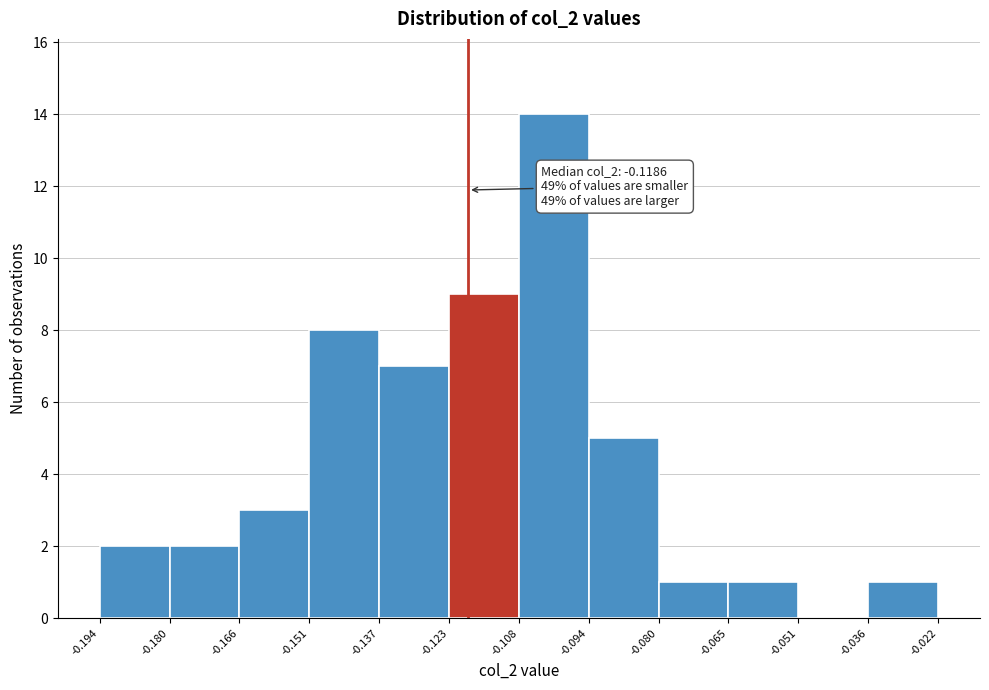

Over which range of the x-axis is the bar tallest?

-0.108 to -0.094